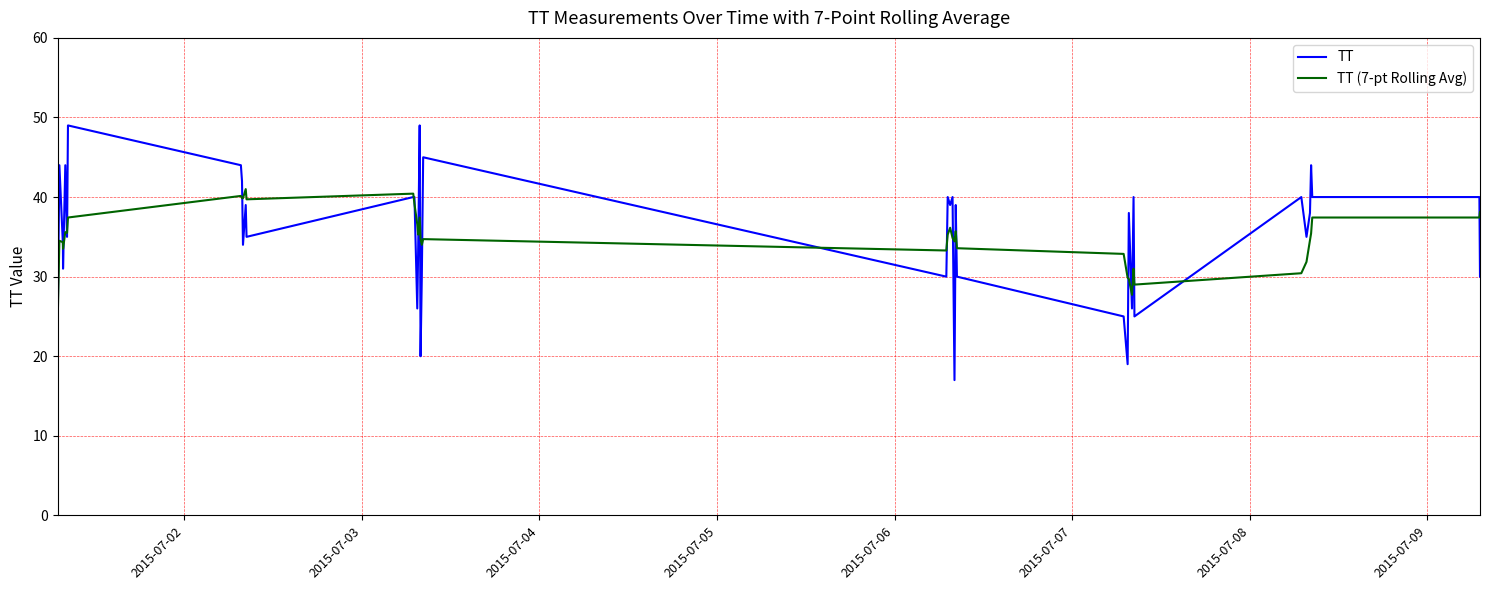

What is the minimum value shown in the chart?

17.0